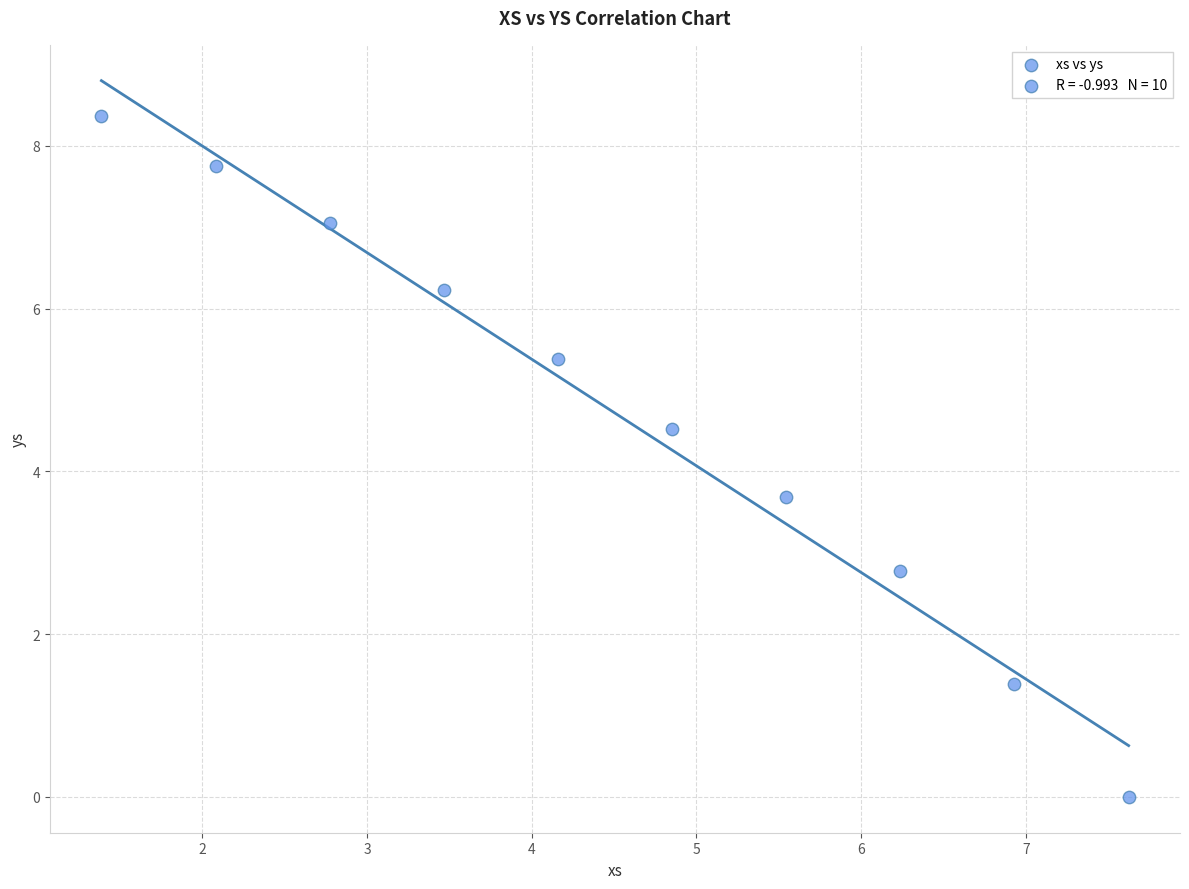

What is the range of X values (max minus min)?

6.2